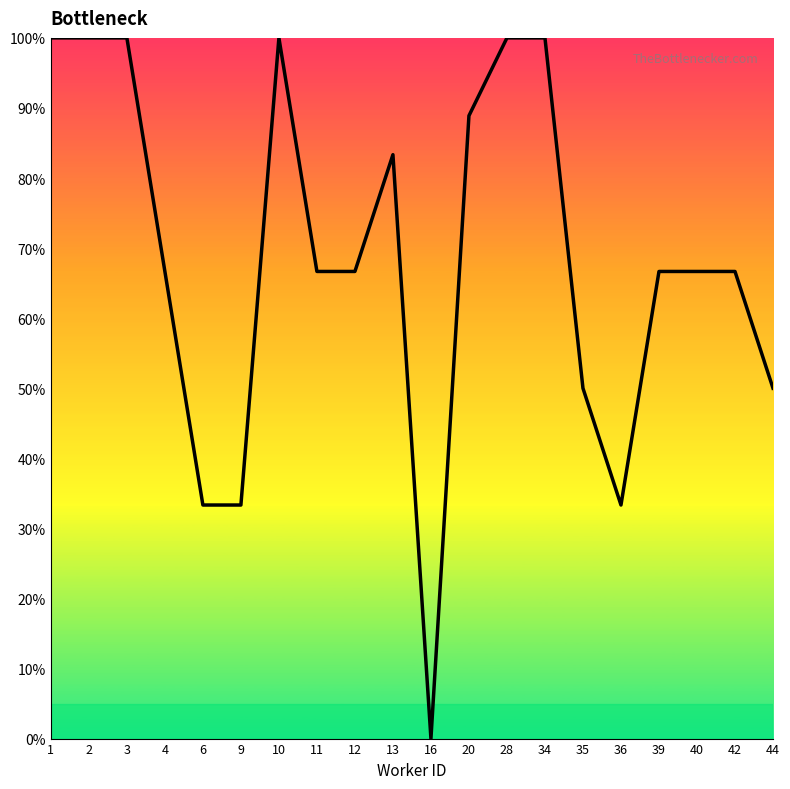

What is the ratio of the value at 9 to the value at 11?

0.5